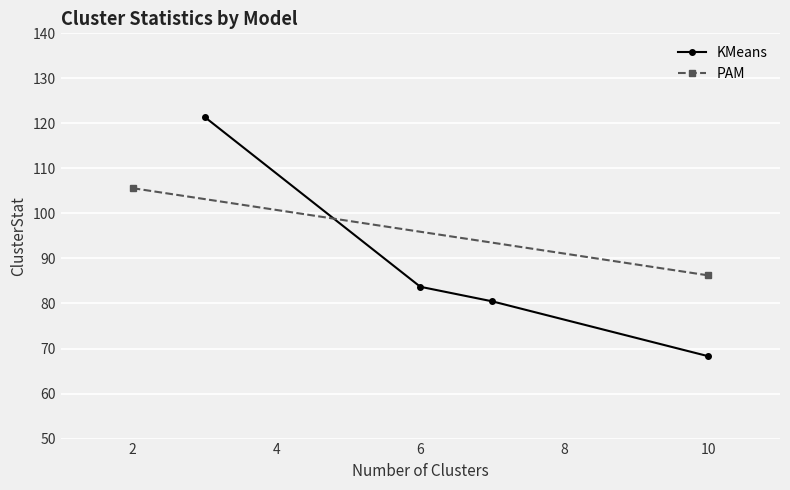

What is the difference between the maximum and minimum values?

53.1